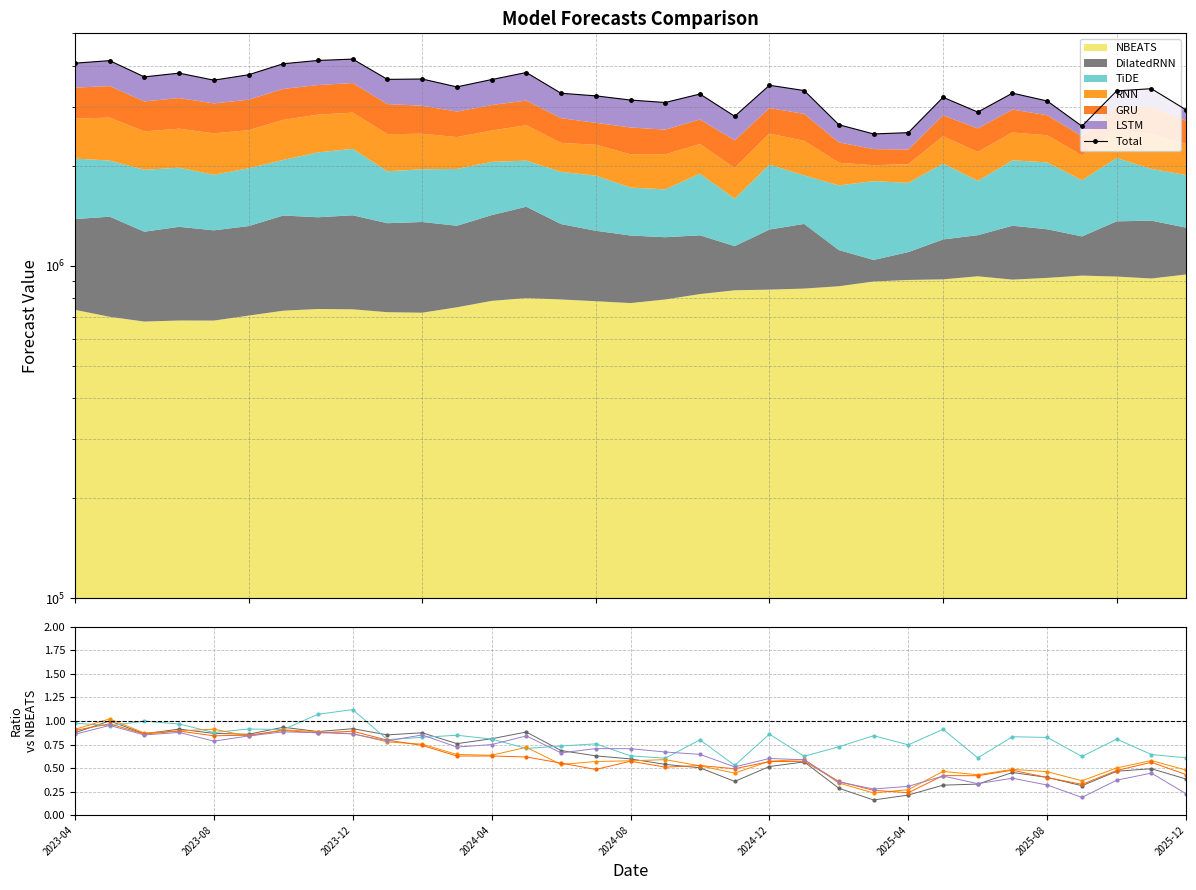

What is the maximum value shown in the chart?

4182335.2